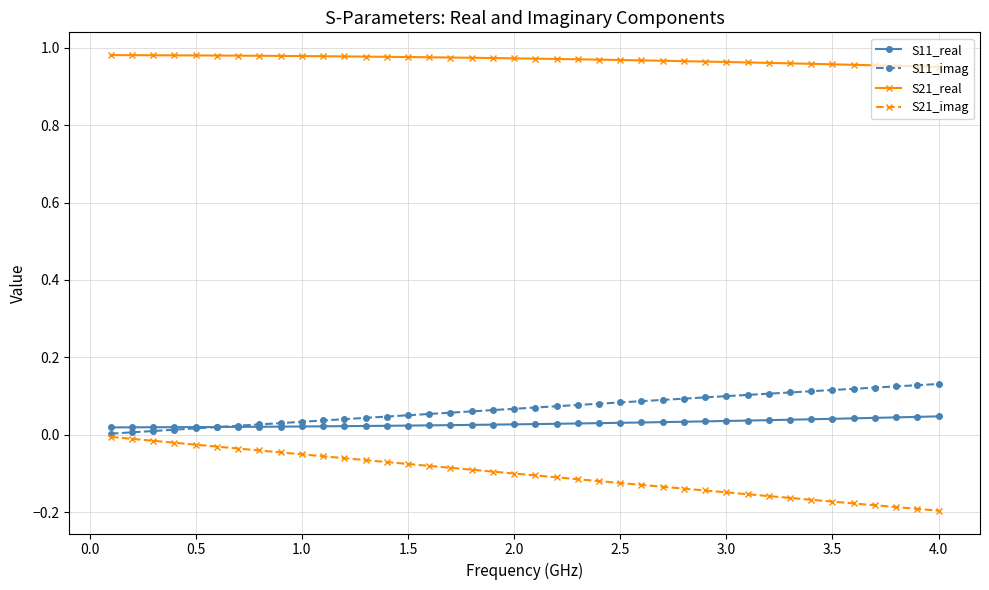

True or false: S11_imag and S21_real cross at least once.

False